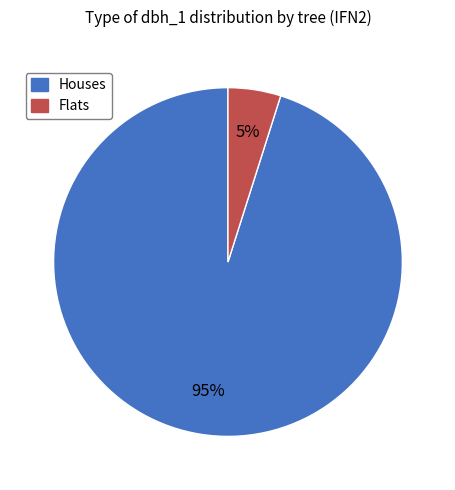

What percentage is the Flats slice, to the nearest percent?

5%